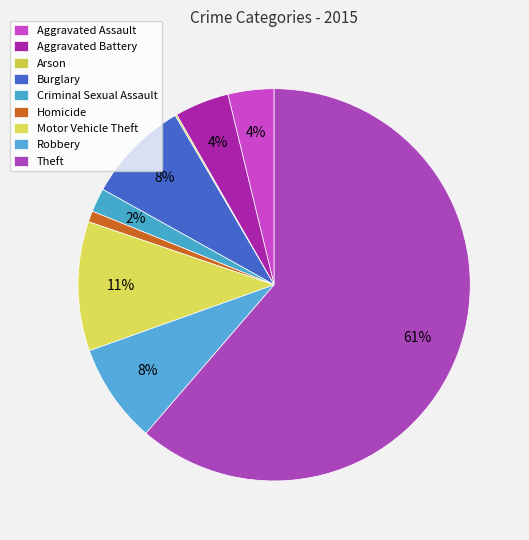

How many segments does this pie chart have?

9